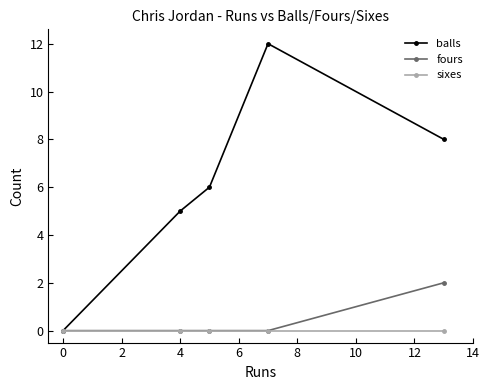

Which series has the largest total across all categories?

balls